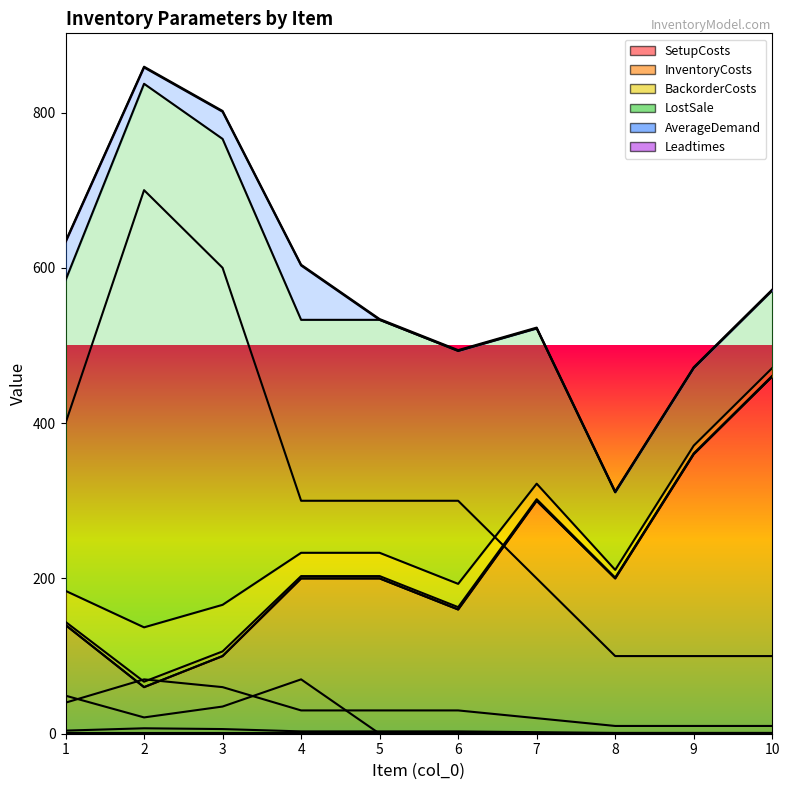

Which series has the largest total across all categories?

LostSale